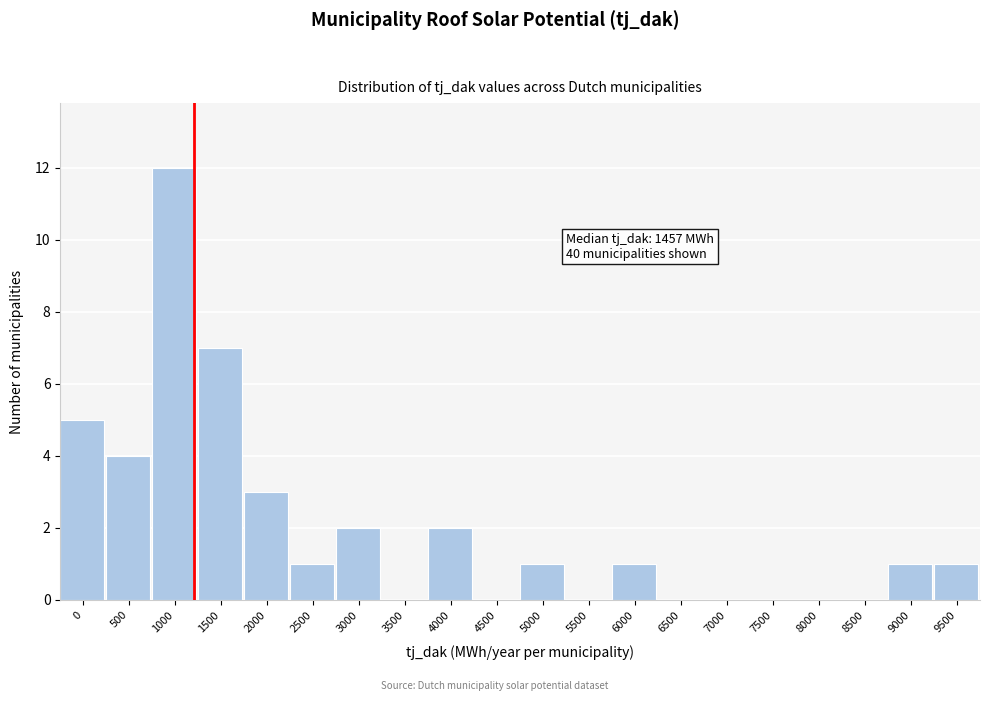

Reading right to left, extract all data points from this chart.

9500=1	9000=1	8500=0	8000=0	7500=0	7000=0	6500=0	6000=1	5500=0	5000=1	4500=0	4000=2	3500=0	3000=2	2500=1	2000=3	1500=7	1000=12	500=4	0=5